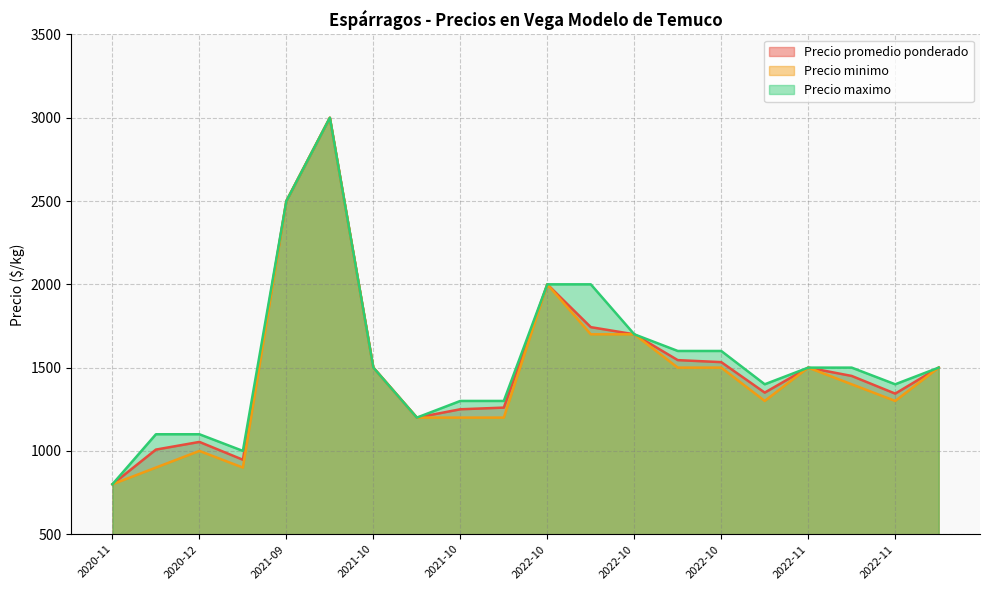

What is the total value across all series at 2021-11-29?

3760